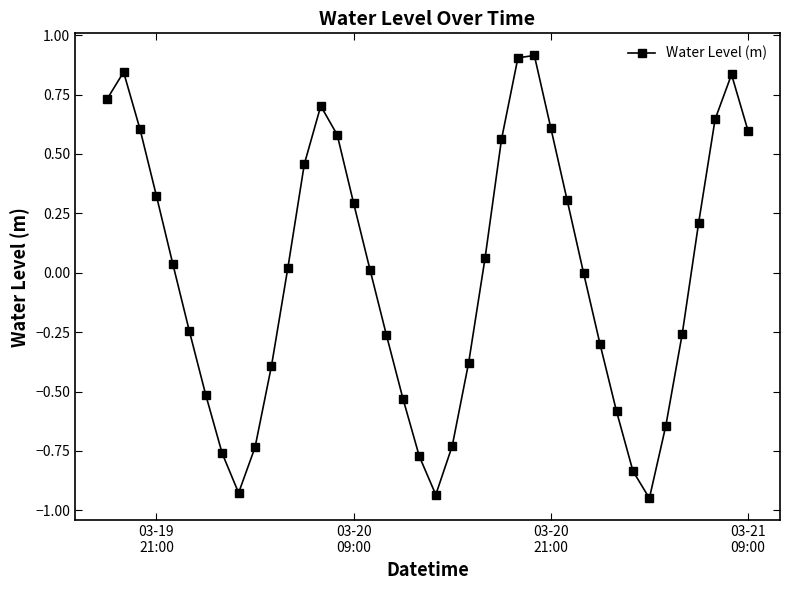

How many lines are shown in the chart?

1